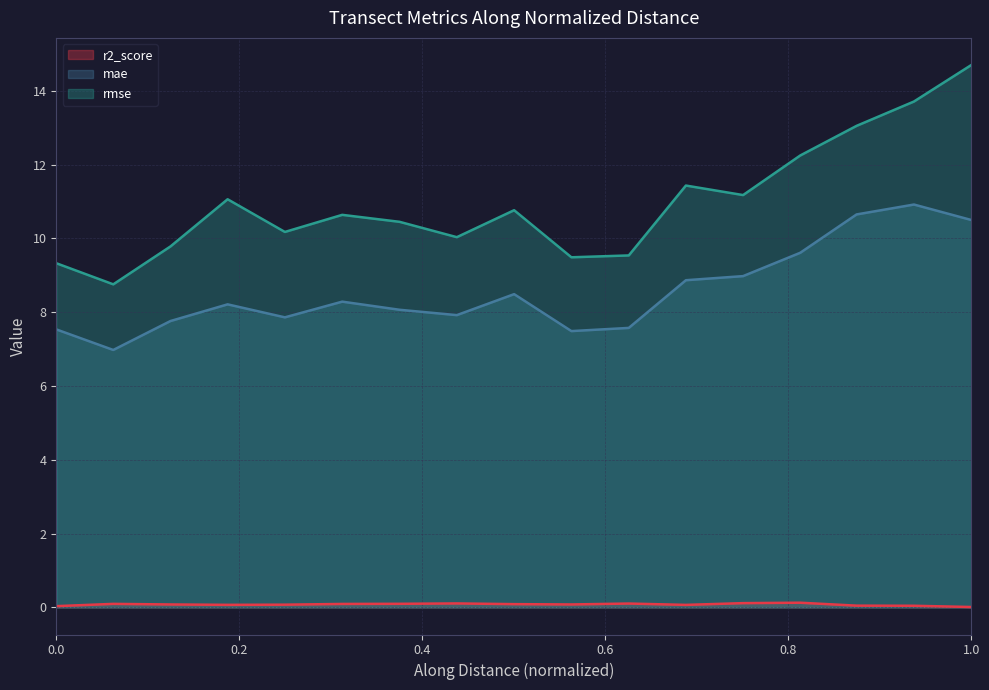

Which category has the highest value in the mae series?

nzd0109-0015